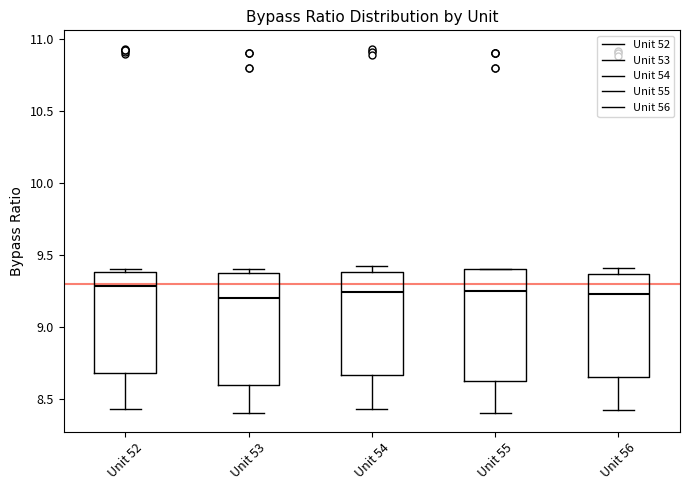

Where is the lower edge of the box for Unit 53 on the y-axis? The values are not printed on the chart, so give them approximately, as read against the axis.

8.60